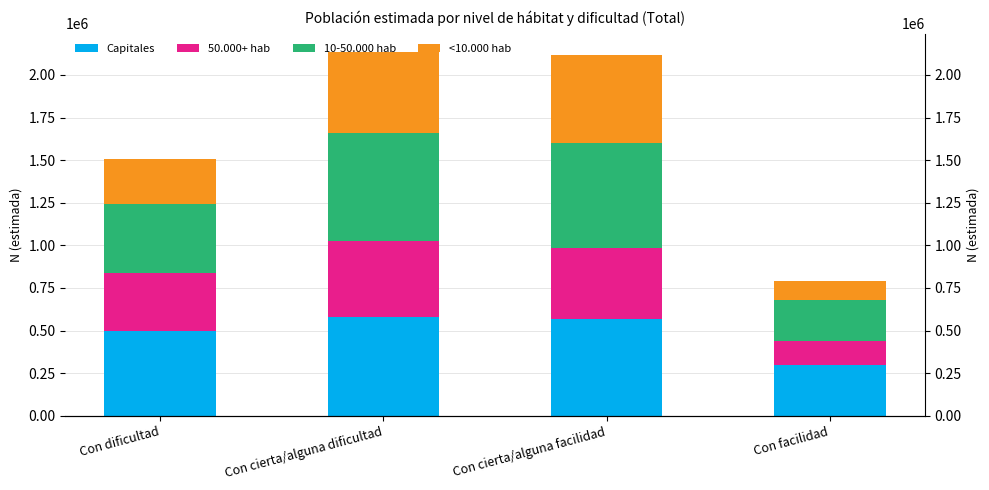

What is the minimum value for 10-50.000 hab?

243409